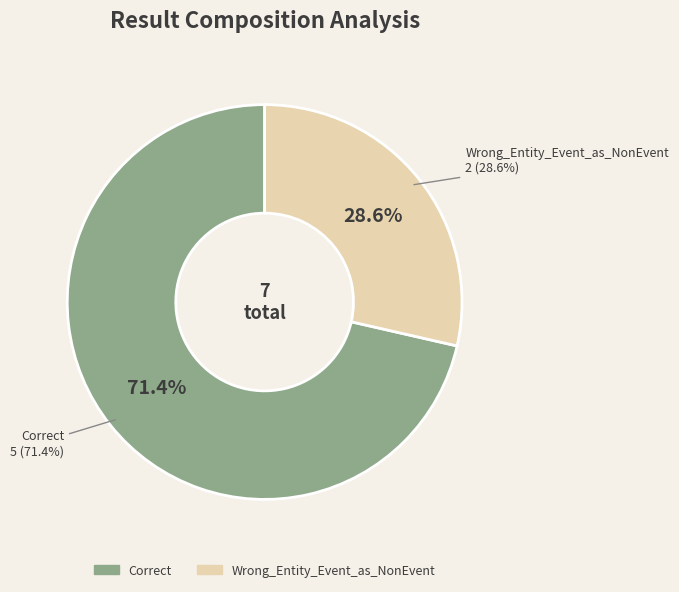

How many slices are in this pie chart?

2